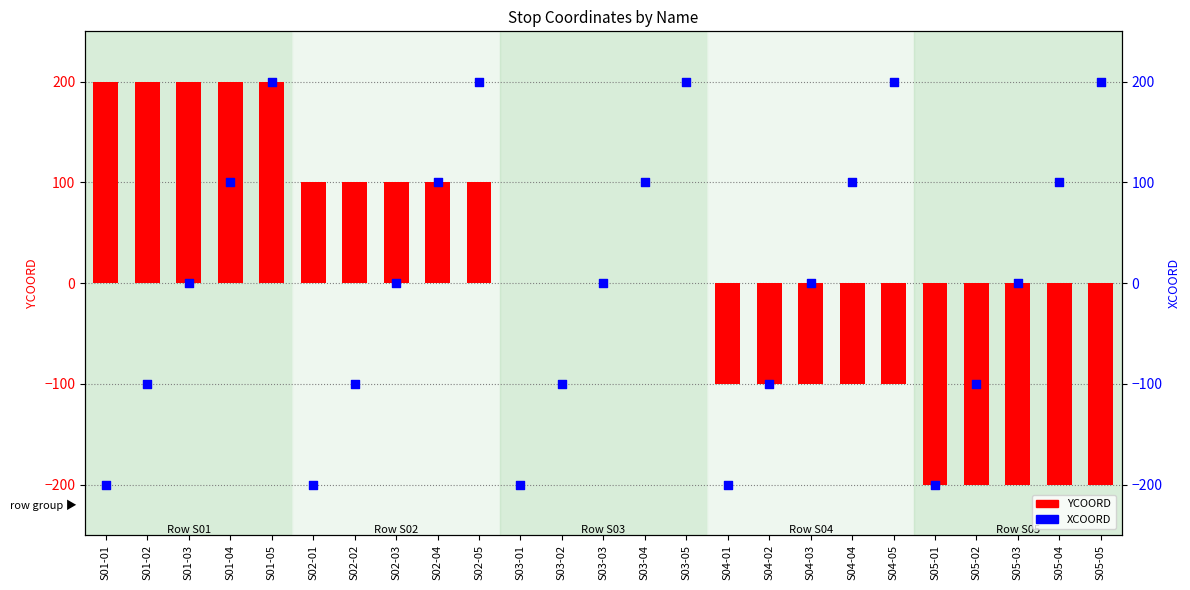

At which category is the sum across all series the highest?

S01-05